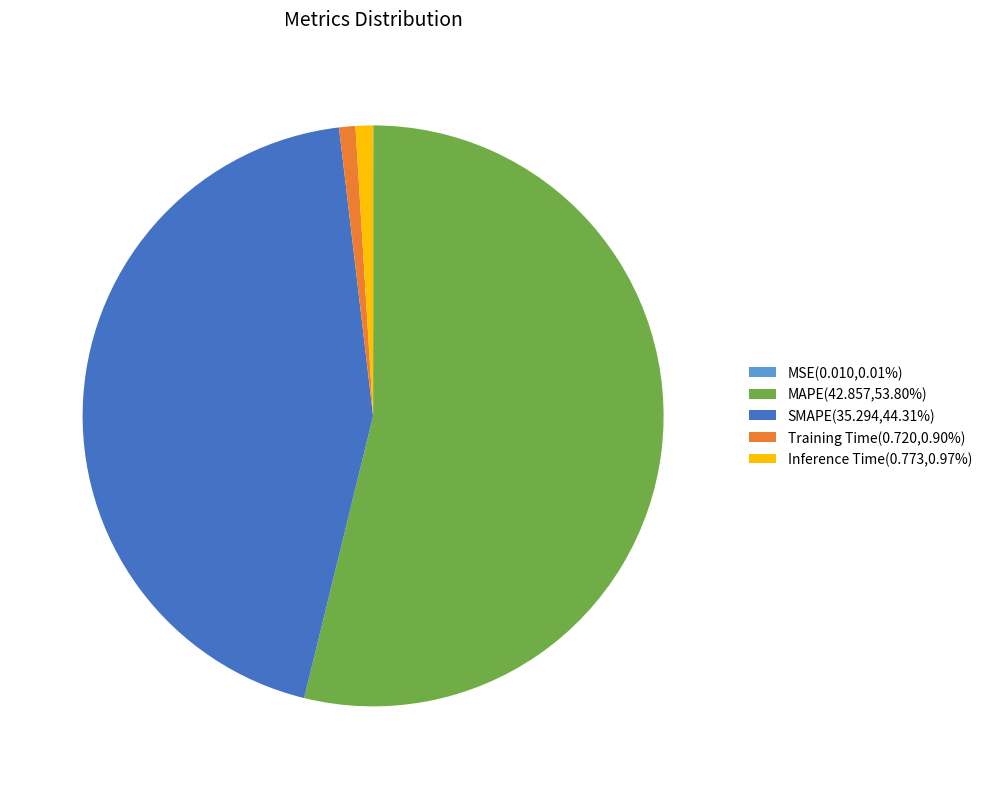

Is there any slice that represents more than half of the pie?

Yes